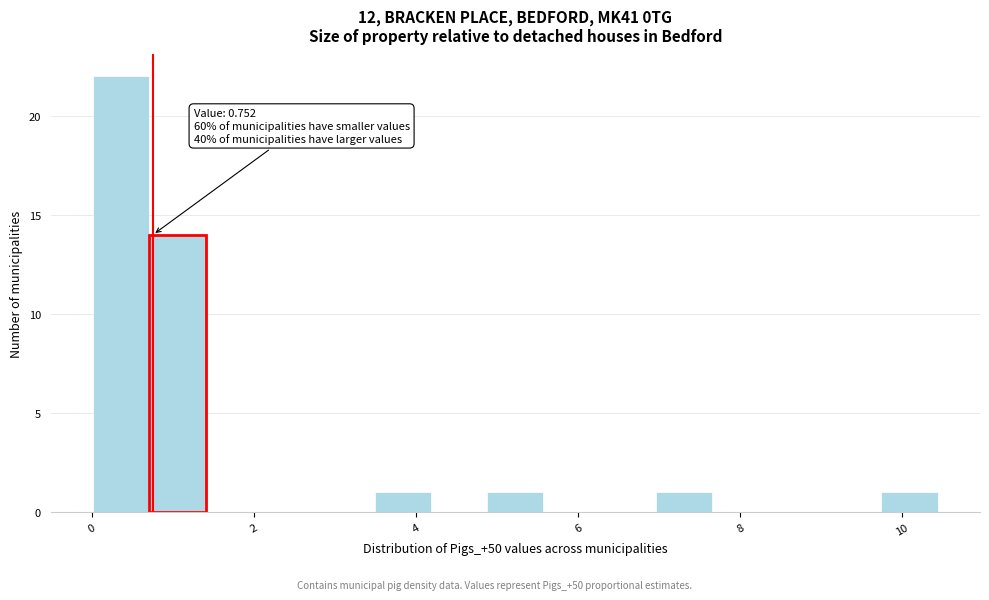

Around what value on the x-axis is the tallest bar? Give the approximate position of its centre, as read against the axis.

0.4